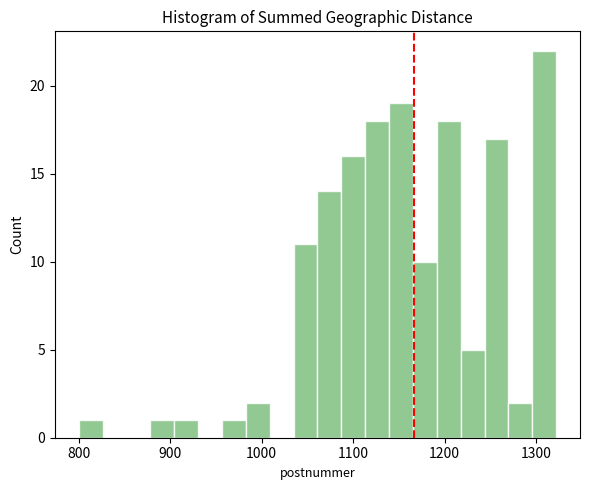

Read against the x-axis, roughly where is the centre of the tallest bar?

1310